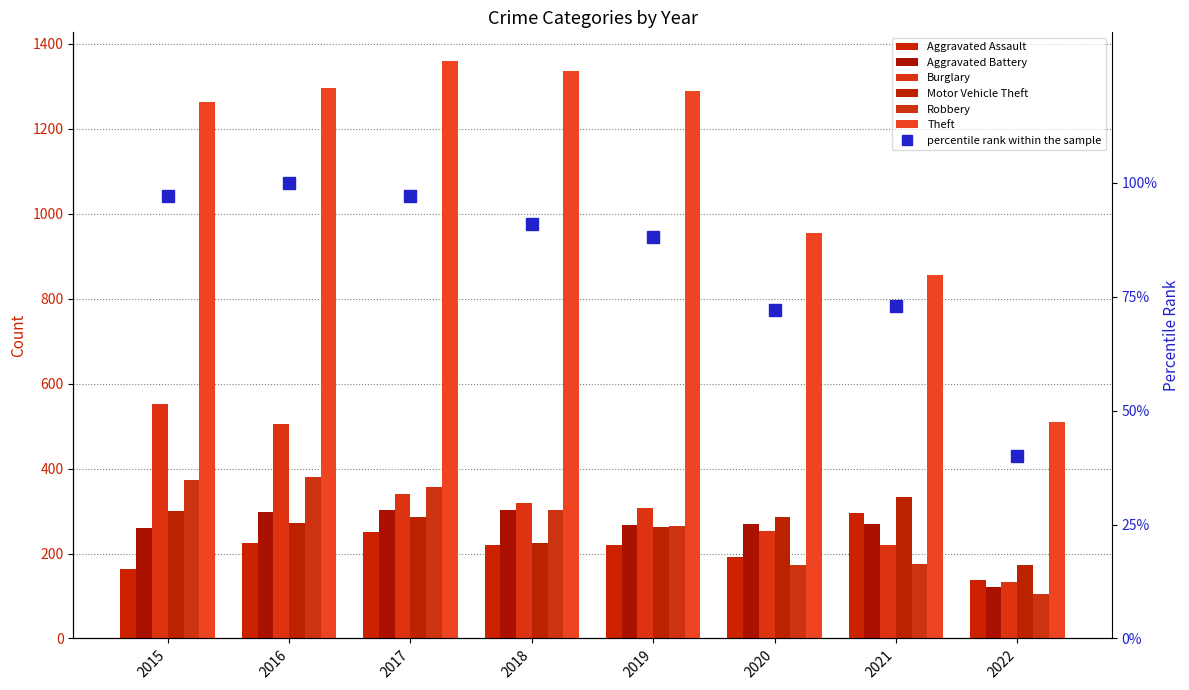

Count the number of categories in the chart.

8